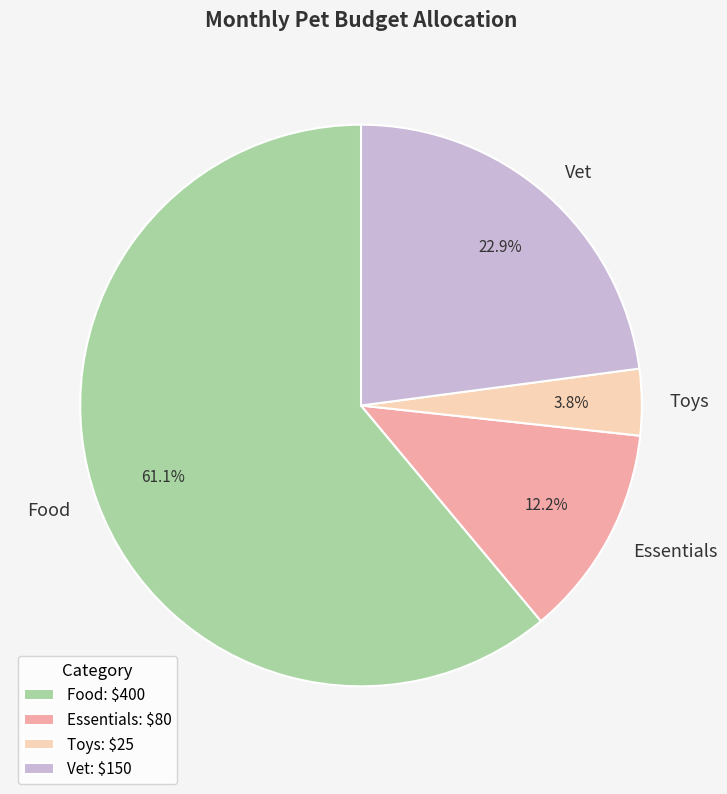

The Vet slice represents 17% of the pie. True or false?

False